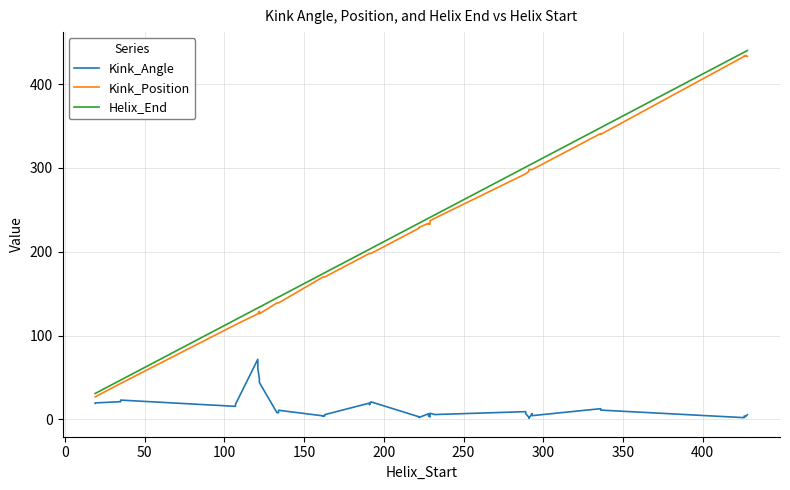

What is the difference between the second highest and second lowest values in the Kink_Angle series?

58.6